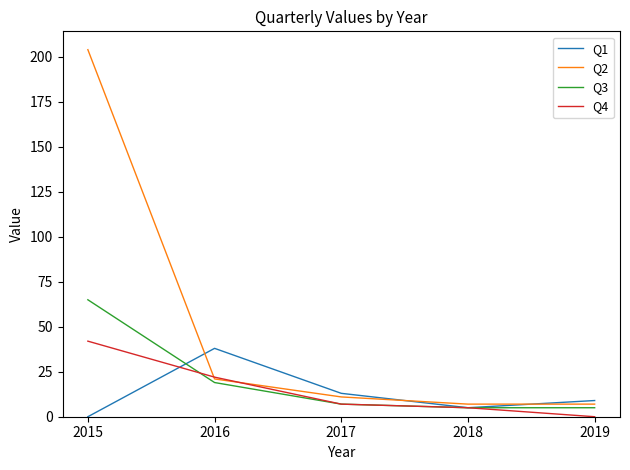

Which label corresponds to the largest value in the chart?

2015